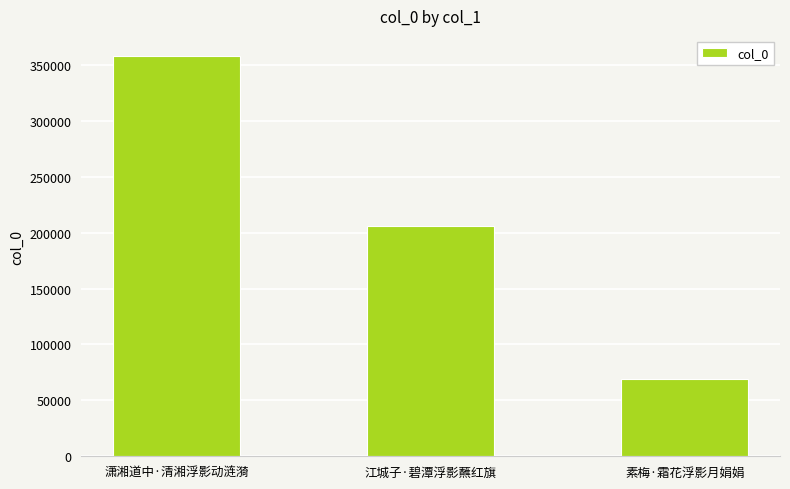

What is the value of the 3rd bar from the left?

68964